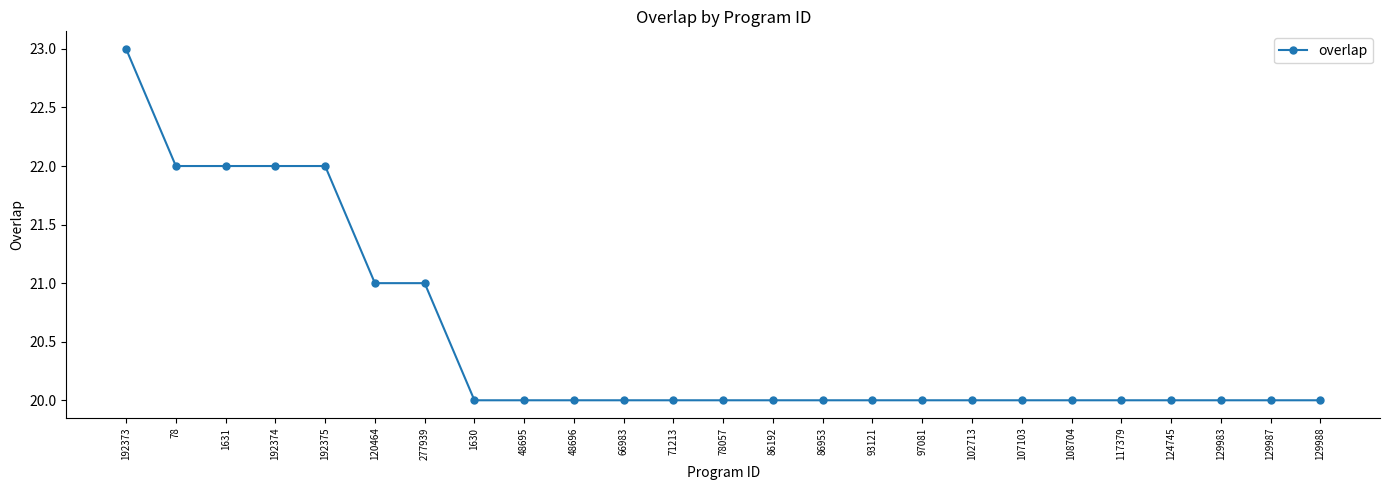

Read the value at 117379.

20